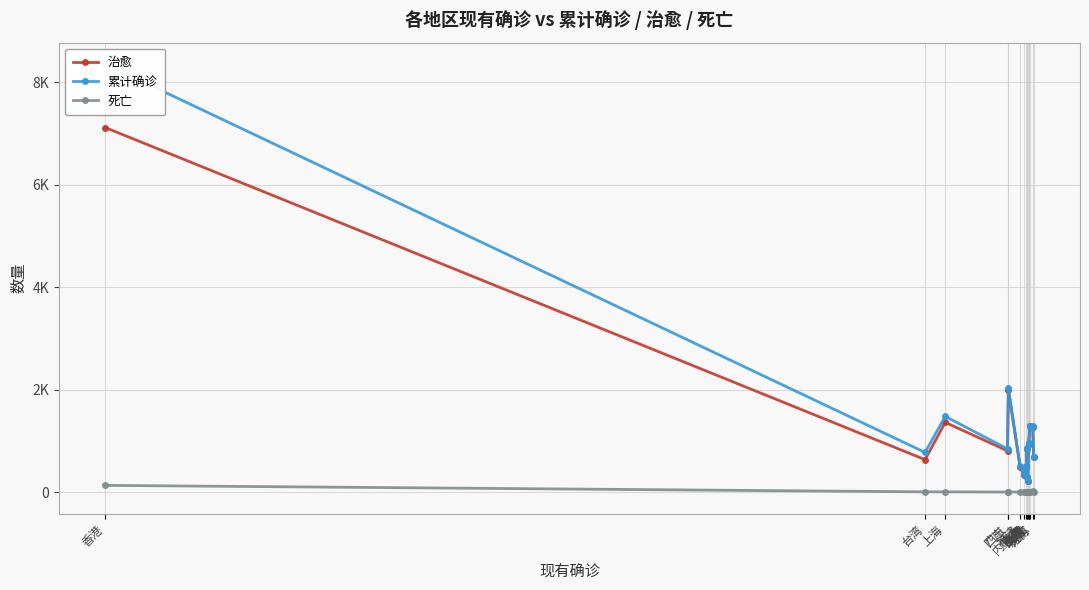

Rank the series at 江苏 from lowest to highest value.

死亡, 治愈, 累计确诊